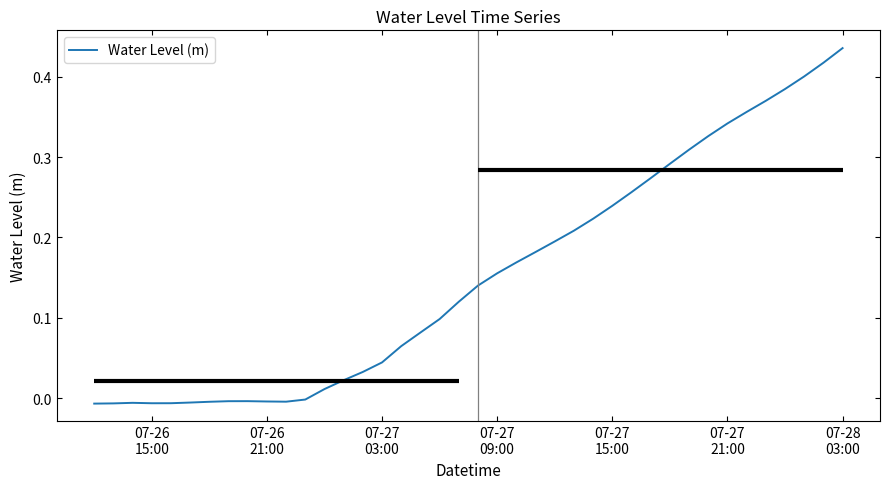

What is the difference between the maximum and minimum values?

0.4